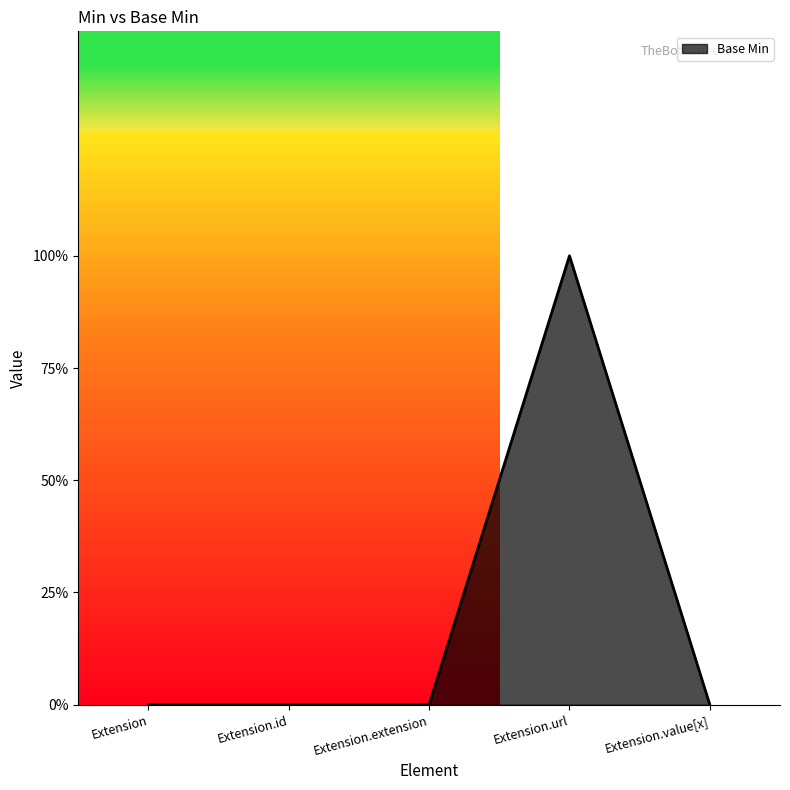

What is the difference between the maximum and second lowest values?

1